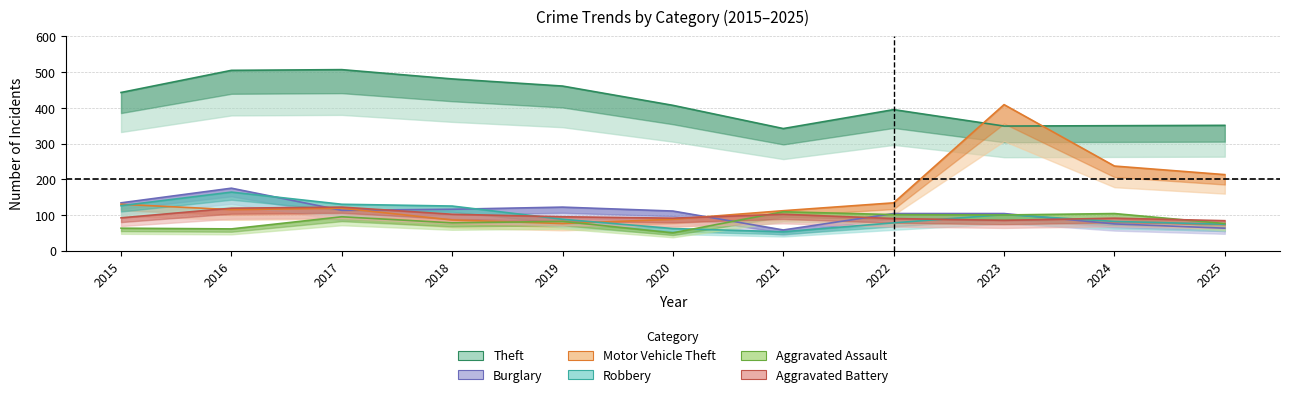

What is the difference between the maximum and minimum values in the Burglary series?

117